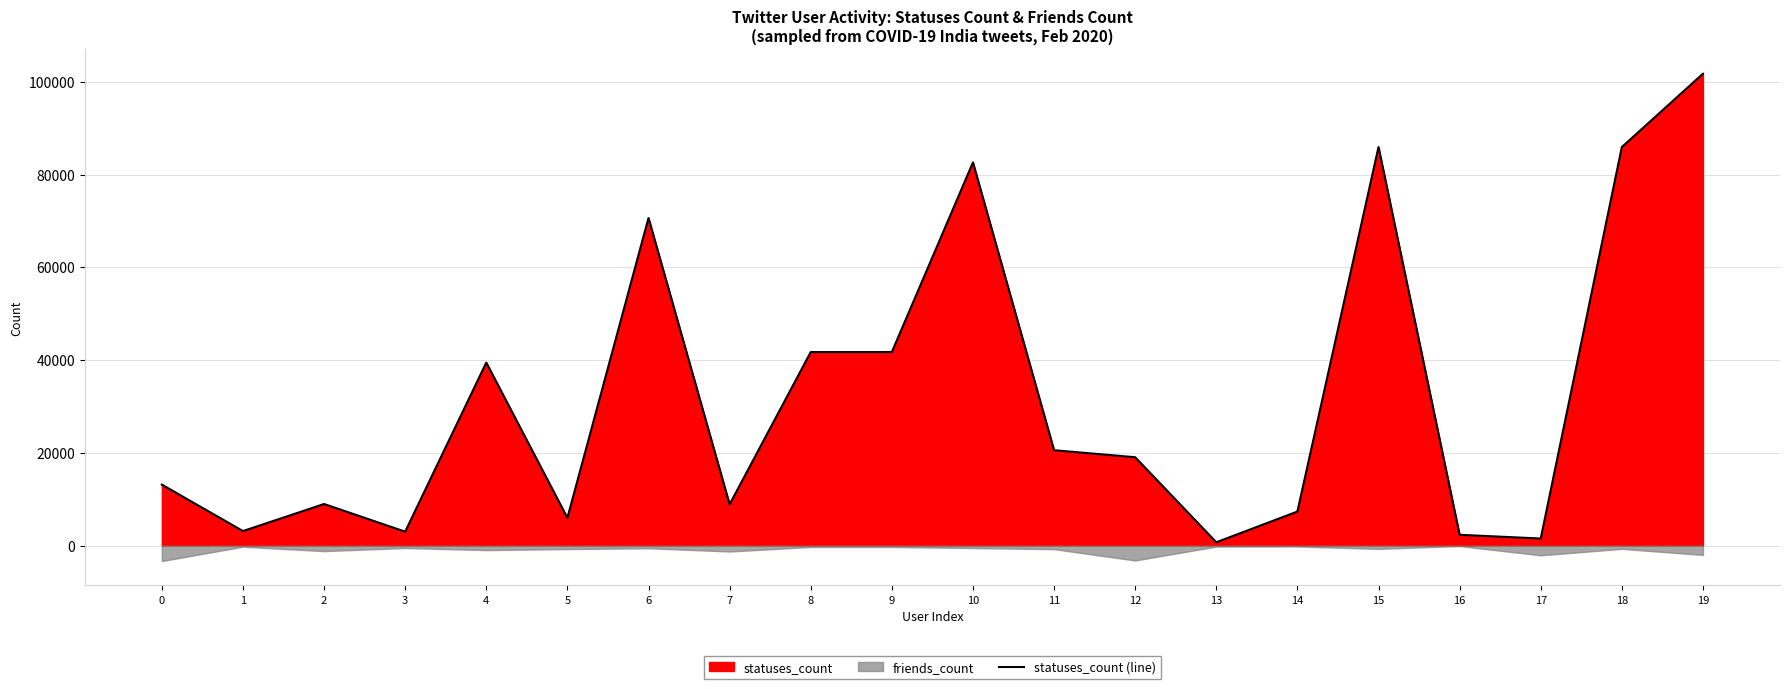

The value at 4 is 64630. True or false?

False